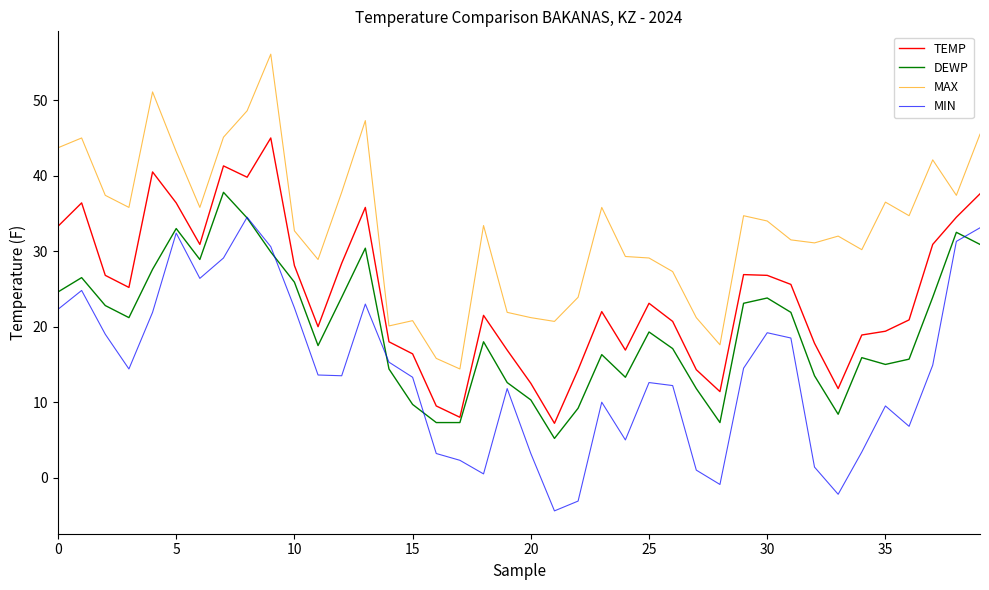

List the series in order of their peak value, highest first.

MAX, TEMP, DEWP, MIN